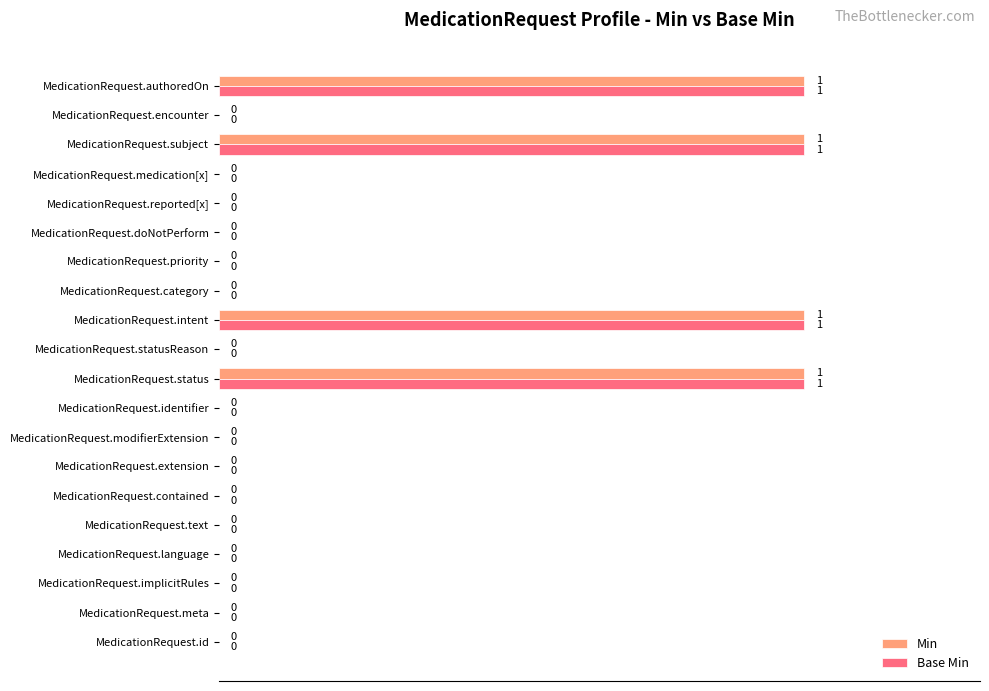

Is the value of Base Min at MedicationRequest.subject greater than the value of Min at MedicationRequest.priority?

Yes